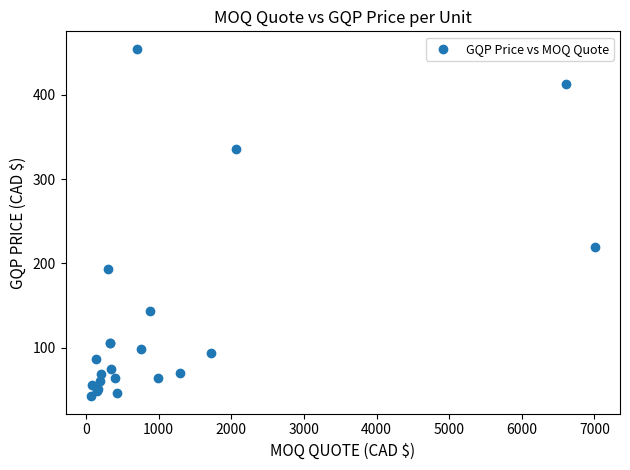

What Y value in the scatter plot is closest to 248?

218.9